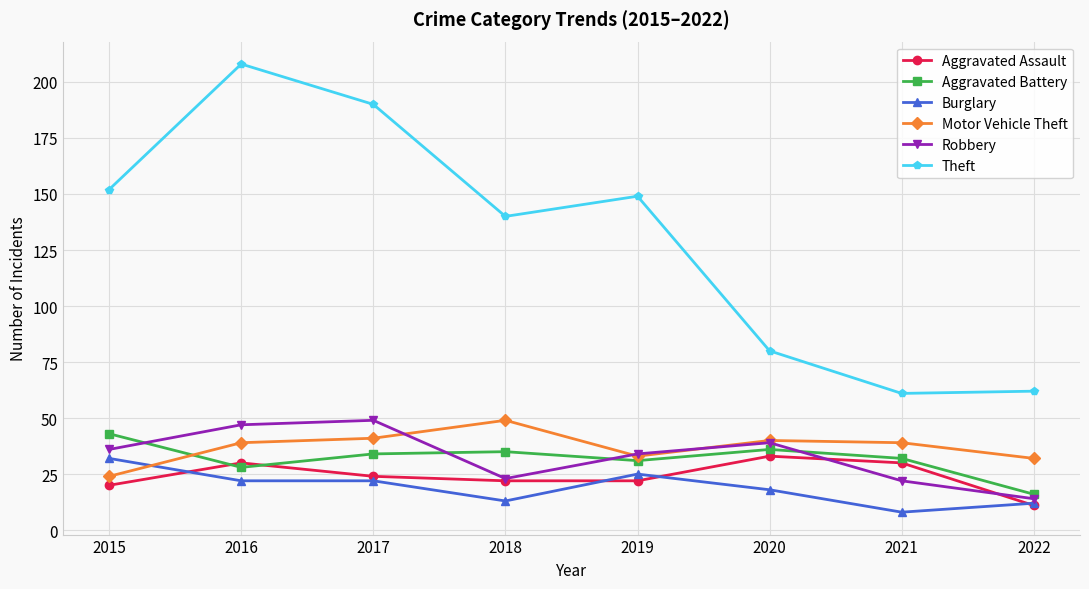

Reading right to left, list all the values displayed in this chart.

Aggravated Assault: 2022=11	2021=30	2020=33	2019=22	2018=22	2017=24	2016=30	2015=20
Aggravated Battery: 2022=16	2021=32	2020=36	2019=31	2018=35	2017=34	2016=28	2015=43
Burglary: 2022=12	2021=8	2020=18	2019=25	2018=13	2017=22	2016=22	2015=32
Motor Vehicle Theft: 2022=32	2021=39	2020=40	2019=33	2018=49	2017=41	2016=39	2015=24
Robbery: 2022=14	2021=22	2020=39	2019=34	2018=23	2017=49	2016=47	2015=36
Theft: 2022=62	2021=61	2020=80	2019=149	2018=140	2017=190	2016=208	2015=152